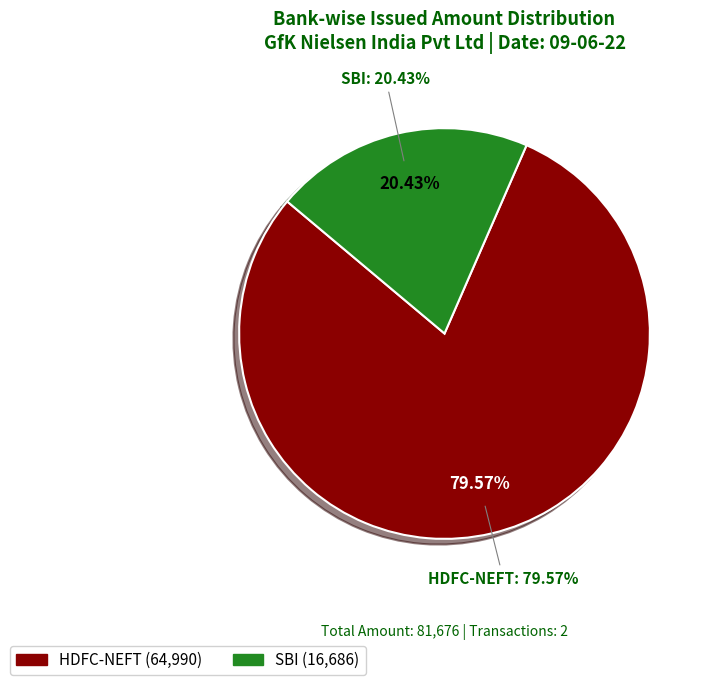

Does any single category account for the majority?

Yes